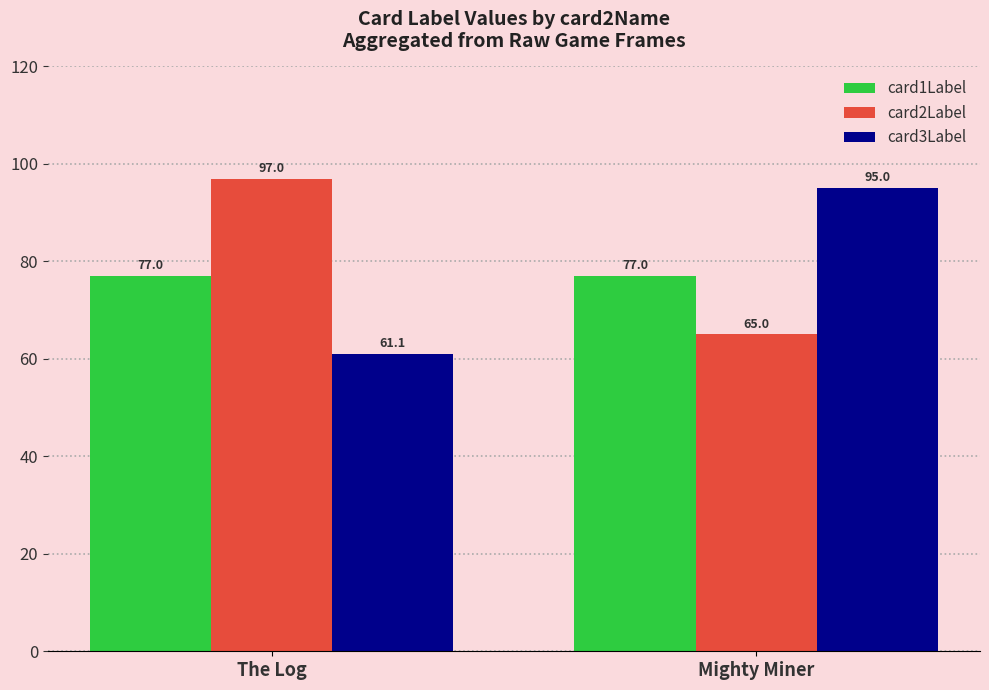

The value of card2Label at The Log is 42.3. True or false?

False